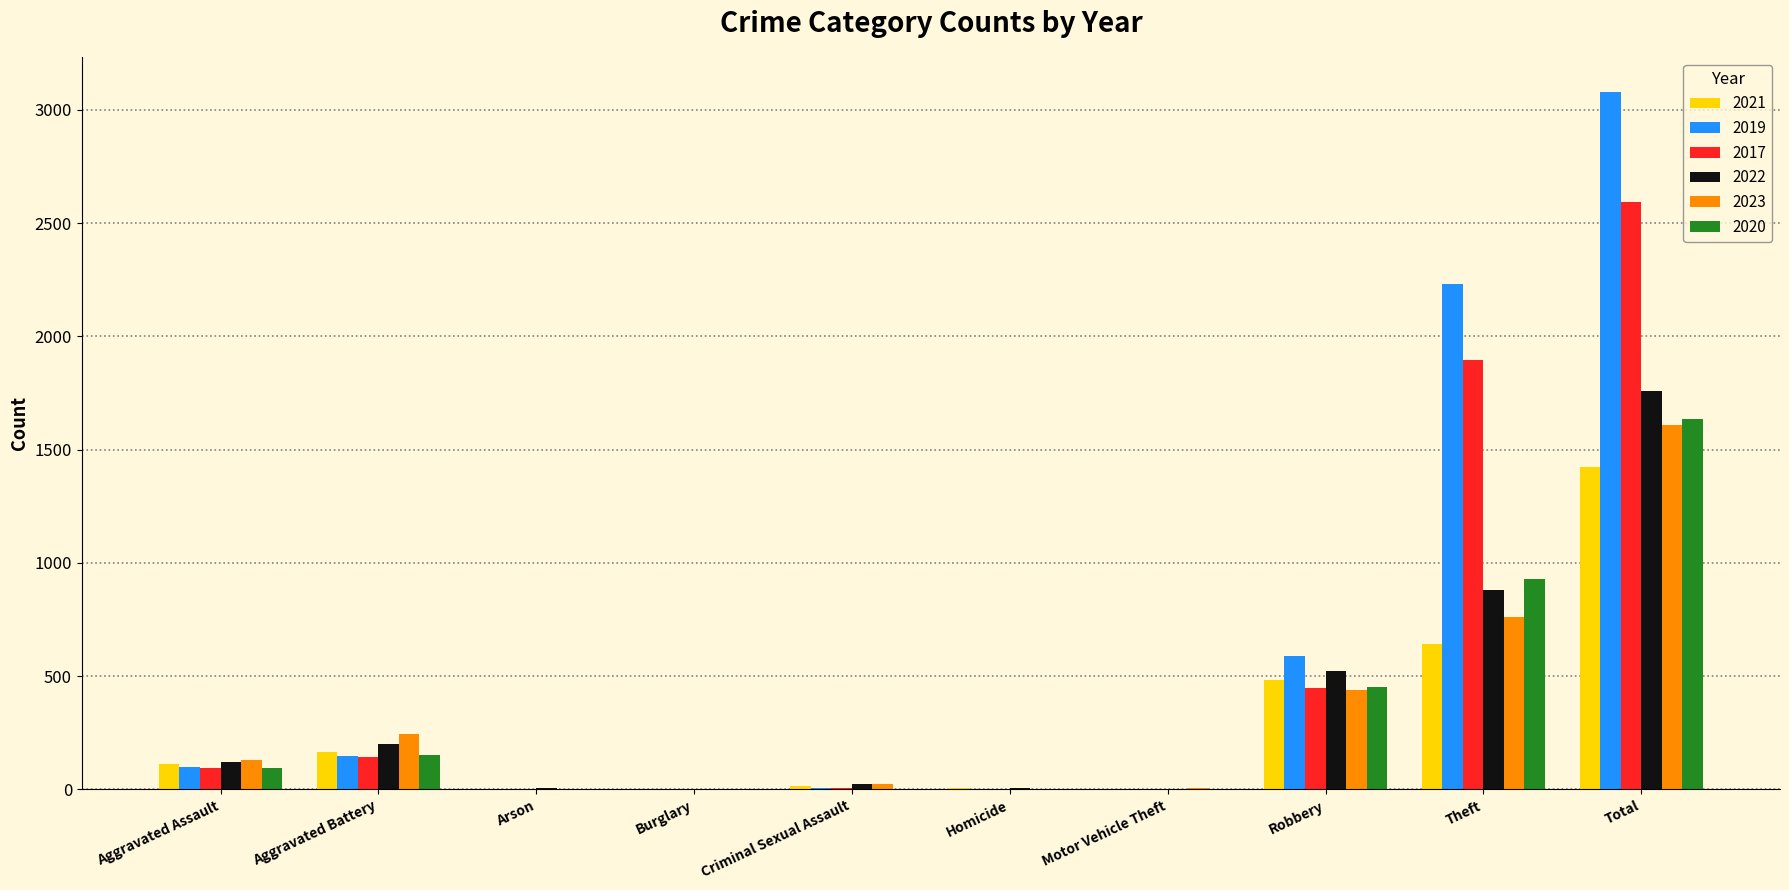

How many distinct data groups are displayed?

6